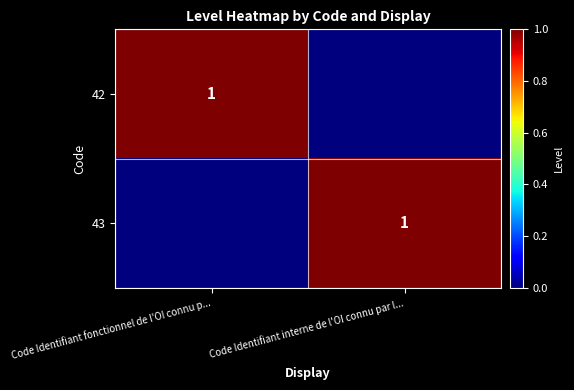

What is the maximum value shown in the chart?

1